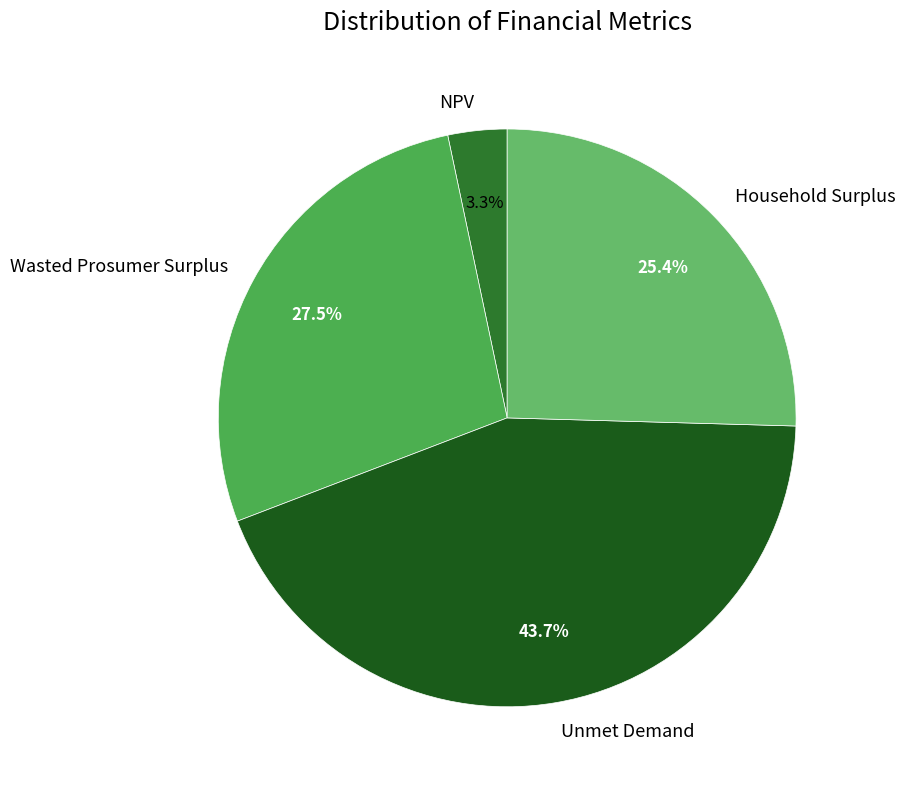

What is the largest slice in the pie chart?

Unmet Demand